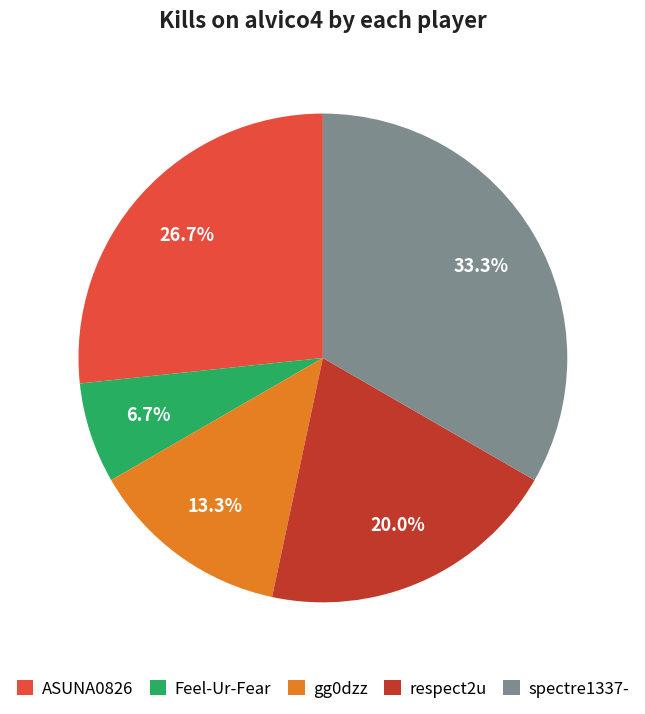

Approximately how many times larger is the value at gg0dzz compared to spectre1337-?

0.4